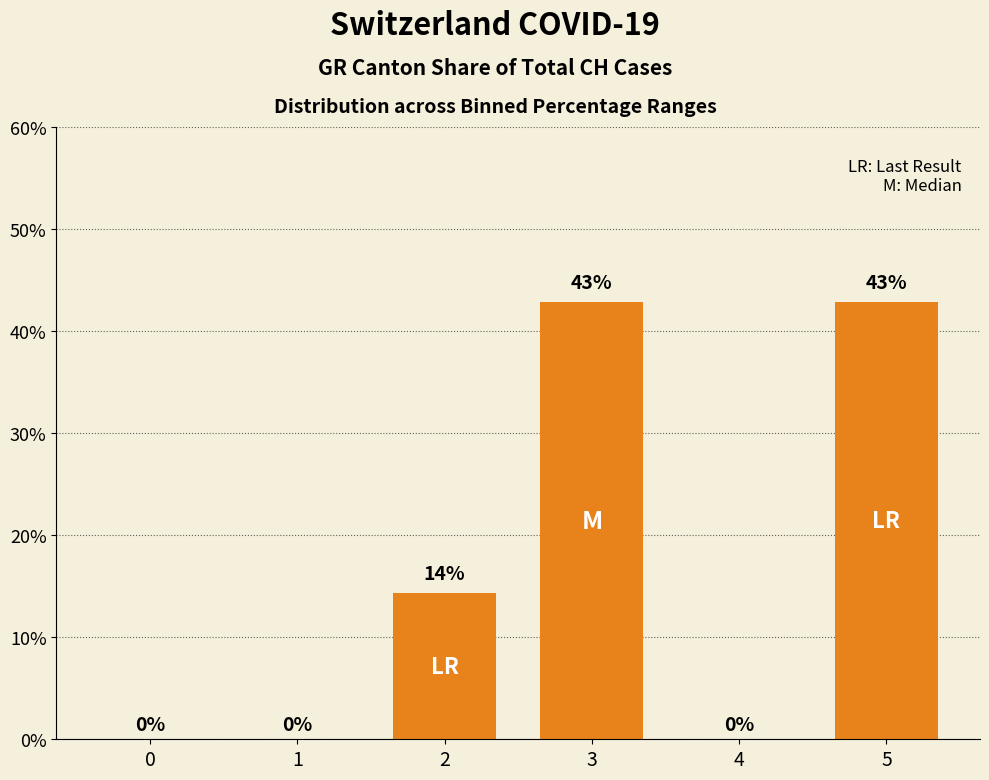

What is the approximate value at 2?

14.3